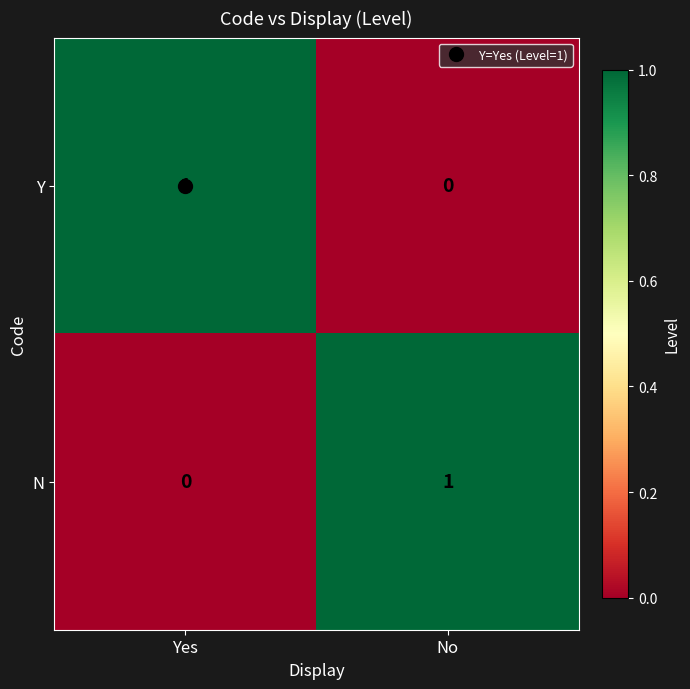

True or false: Y has a value of 1 at No.

False